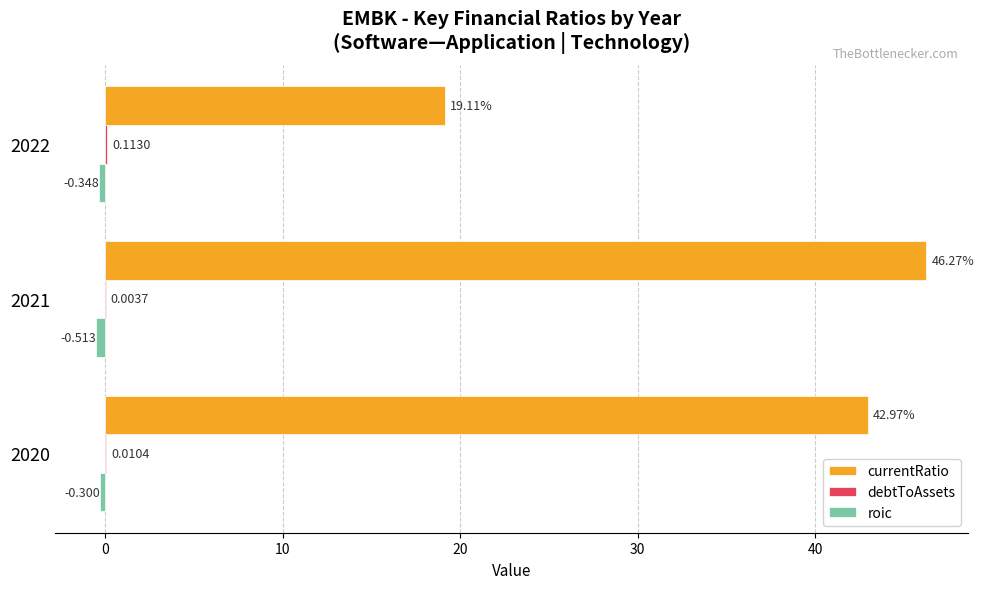

Which series changed the most between 2020 and 2021?

currentRatio